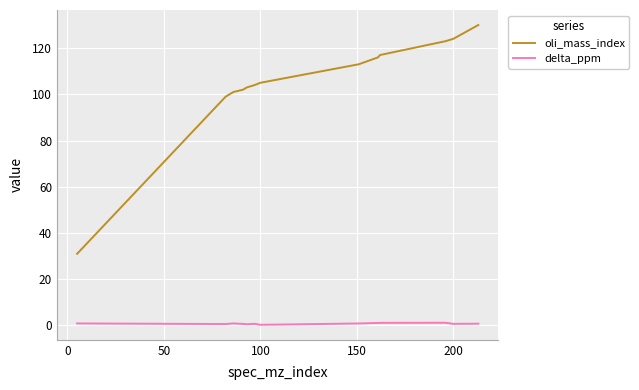

What is the difference between the second highest and minimum values in the oli_mass_index series?

93.0